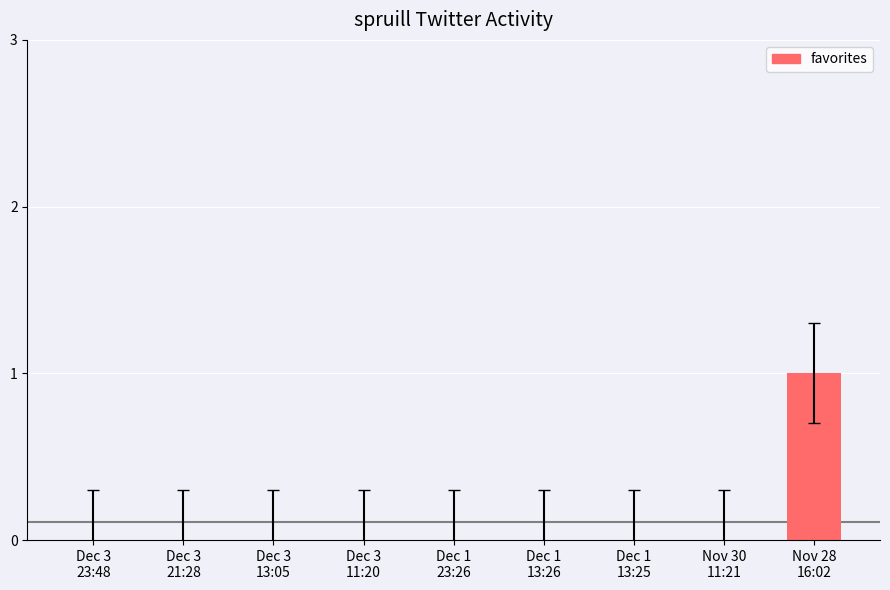

How many distinct data groups are displayed?

1